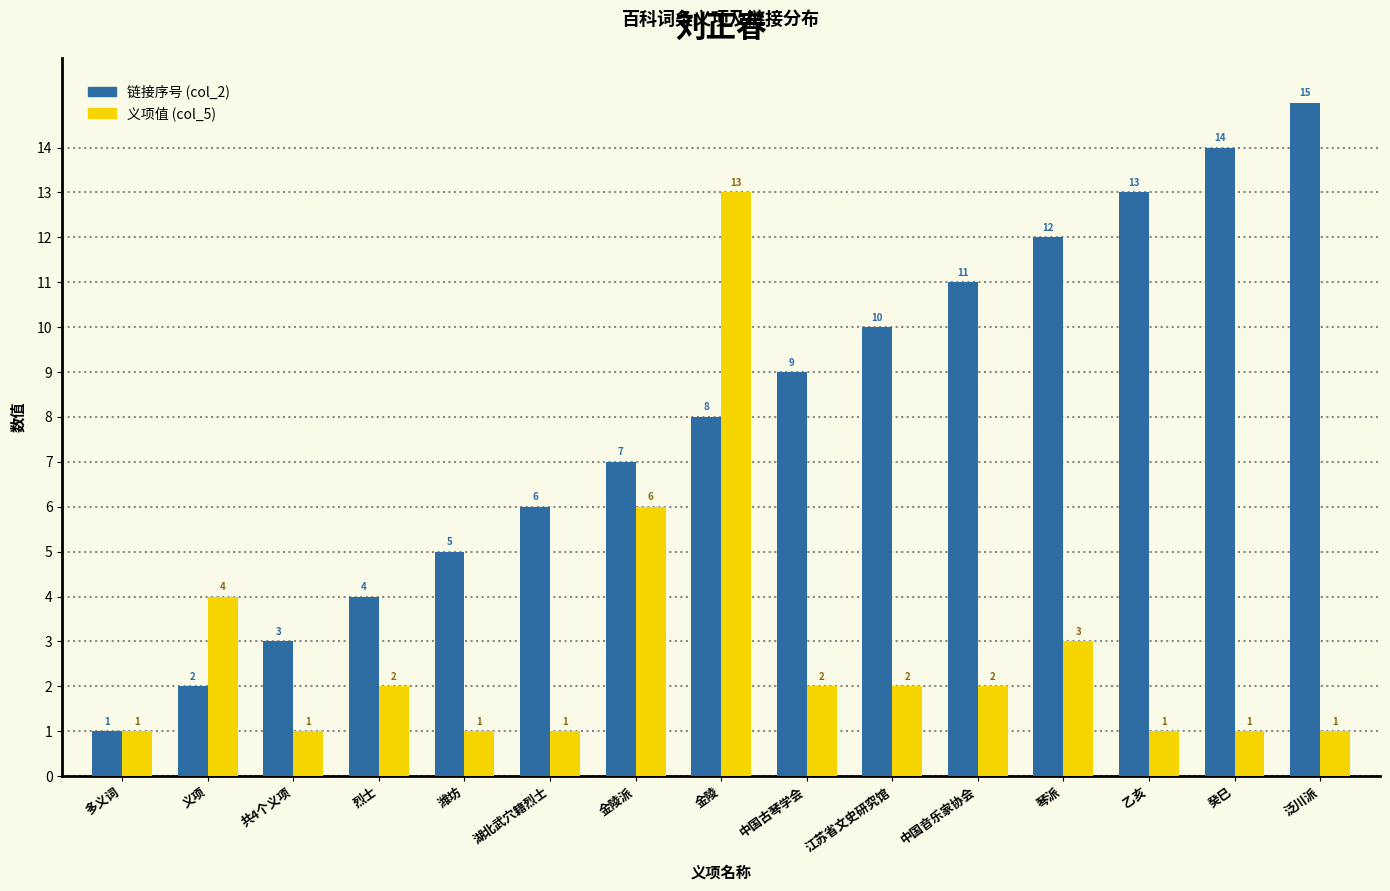

What are all the series names shown in the legend?

链接序号 (col_2), 义项值 (col_5)